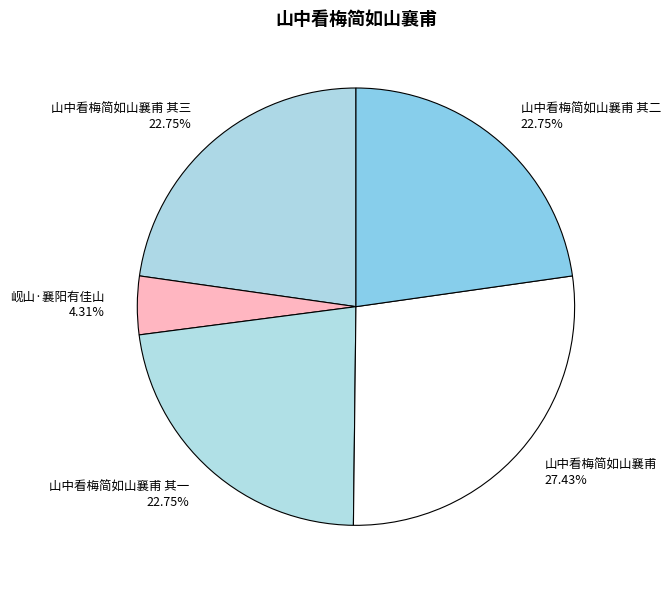

Is 山中看梅简如山襄甫 其三 22.75% the majority of the pie?

No